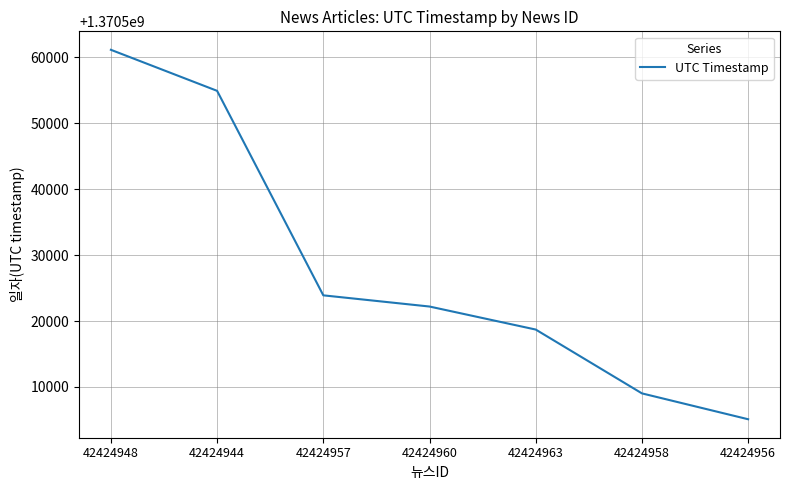

What value does the data have at 42424958, to the nearest 50?

1370509050